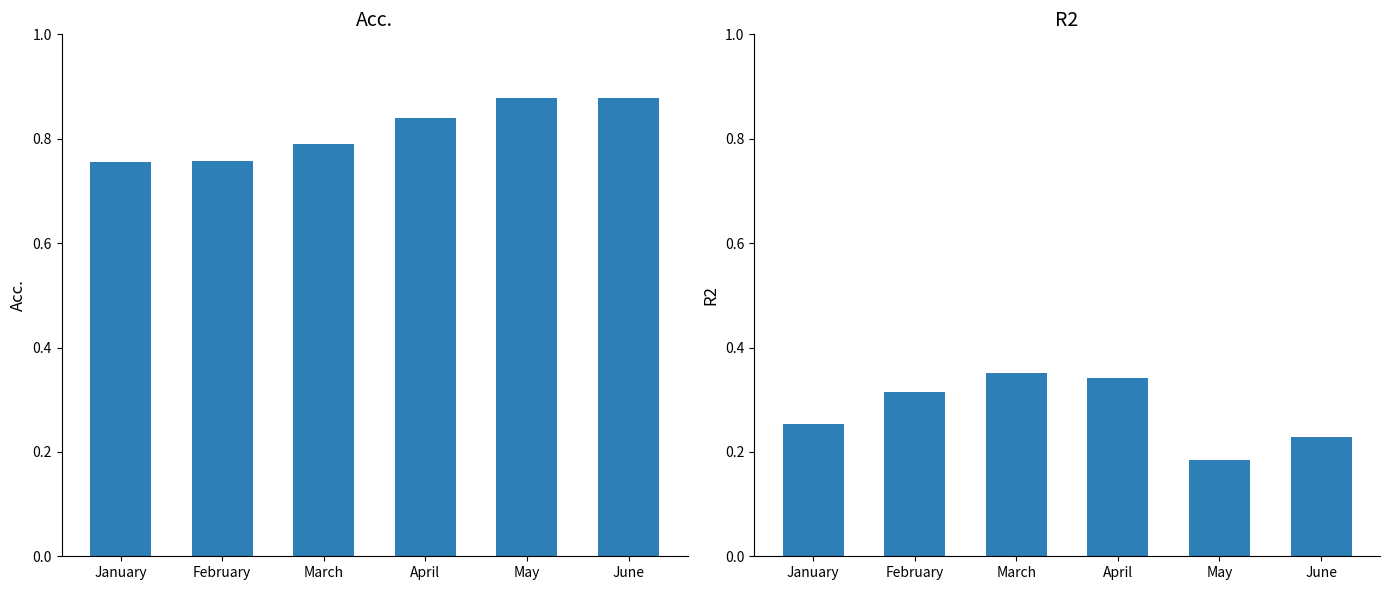

At which label is R2 closest to 0?

May